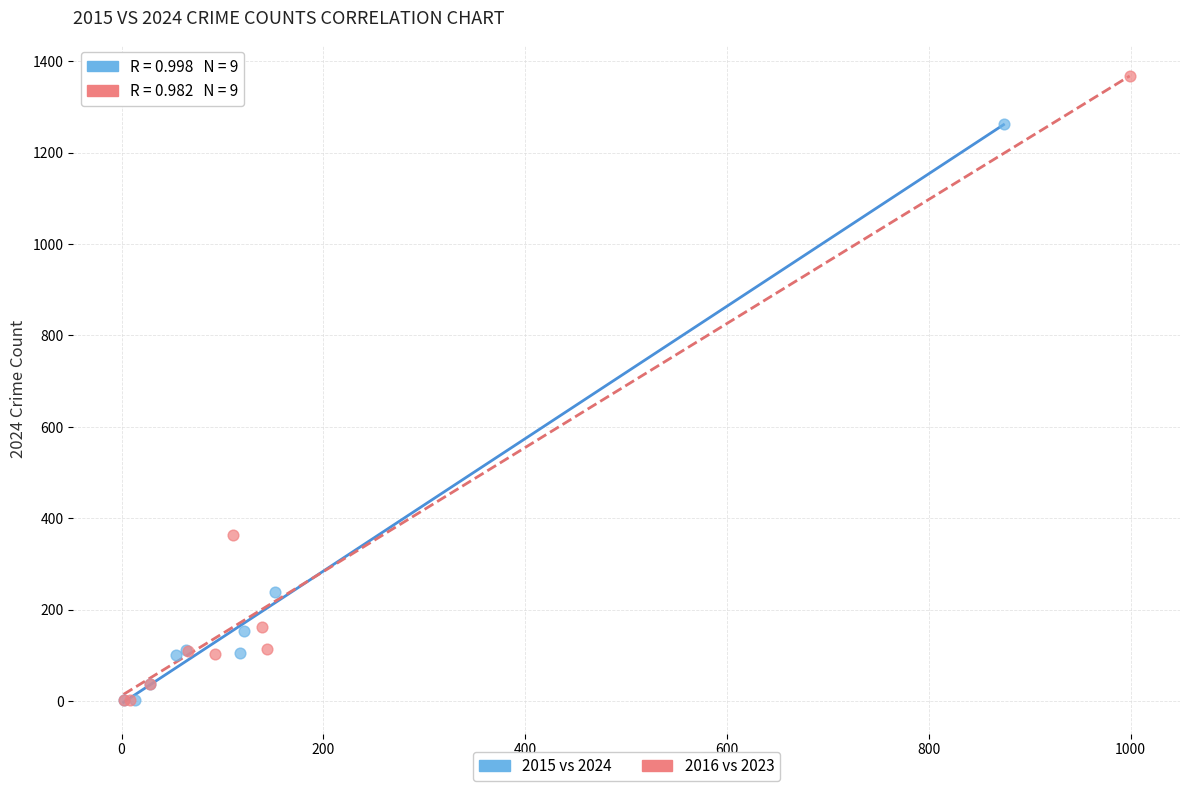

Which series has the largest Y range (max minus min)?

2016 vs 2023